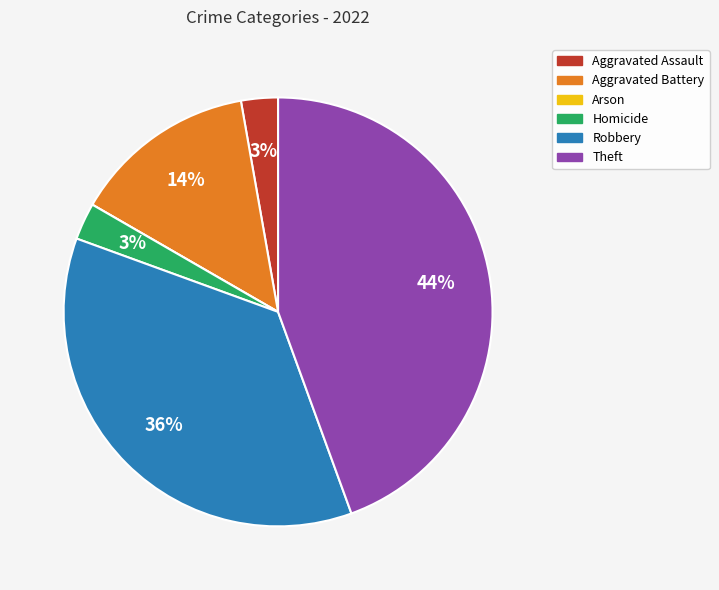

Is there any slice that represents more than half of the pie?

No